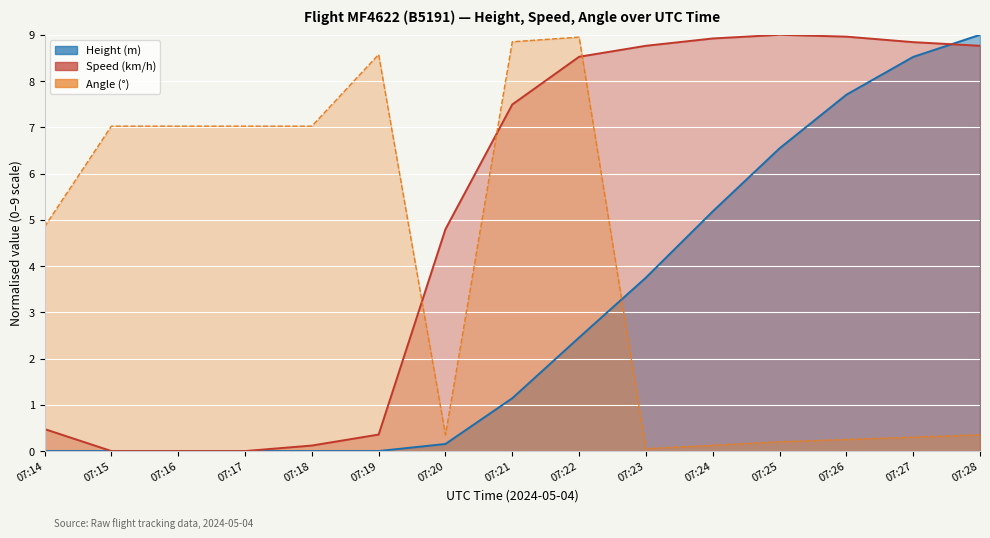

Rank the categories by Angle value from highest to lowest.

07:22, 07:21, 07:19, 07:15, 07:16, 07:17, 07:18, 07:14, 07:20, 07:28, 07:27, 07:26, 07:25, 07:24, 07:23